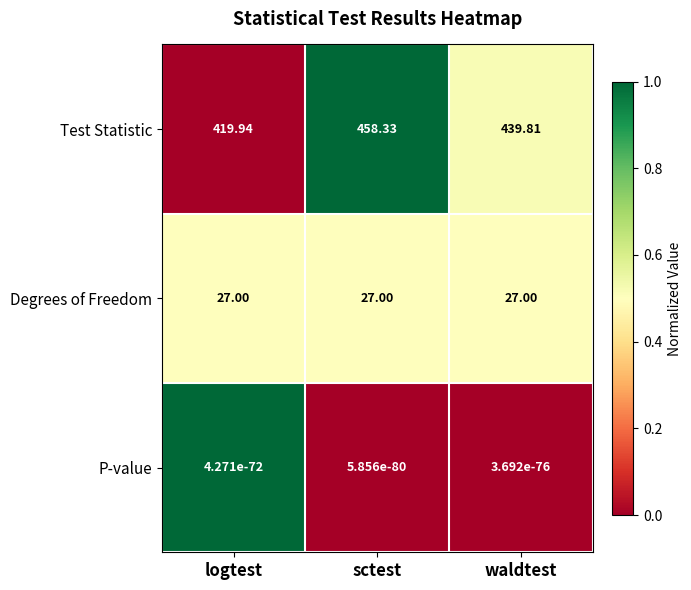

At which category does the chart reach its peak across all series?

sctest